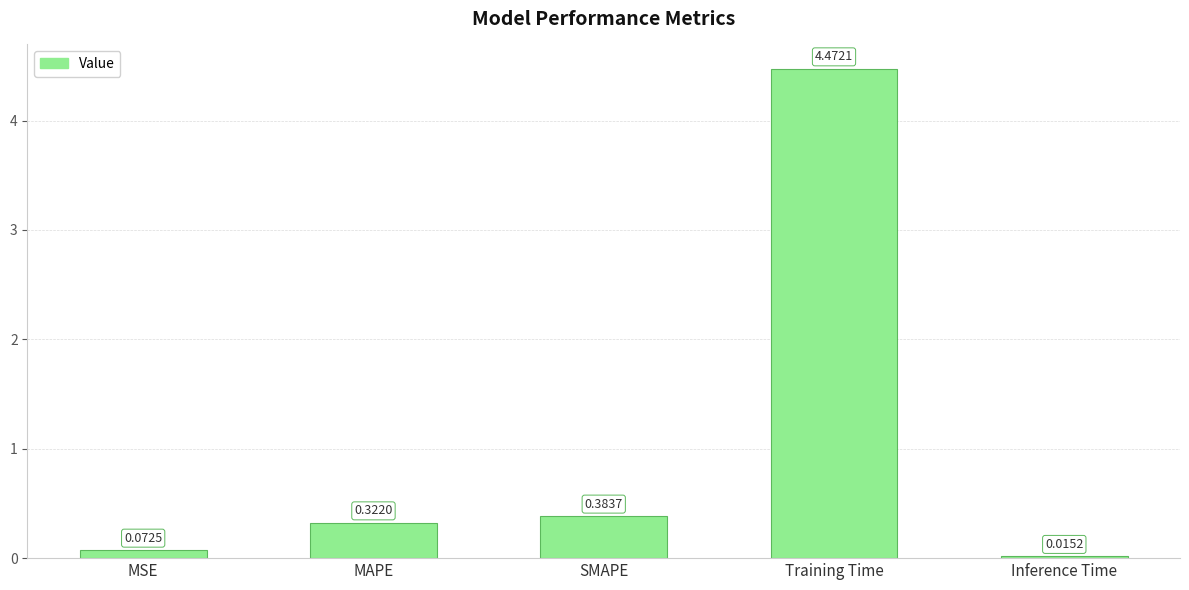

What is the label of the 2nd bar from the left?

MAPE